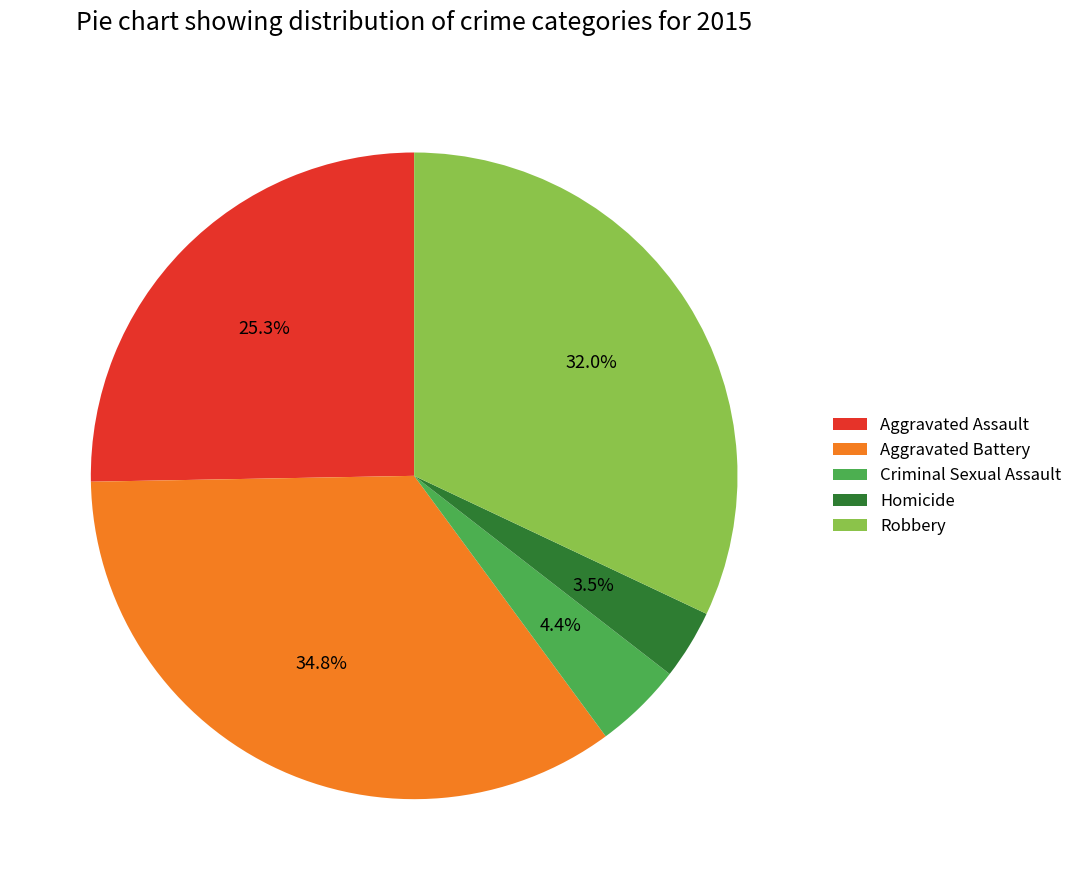

To the nearest percent, what is the combined percentage of Robbery and Criminal Sexual Assault?

36%